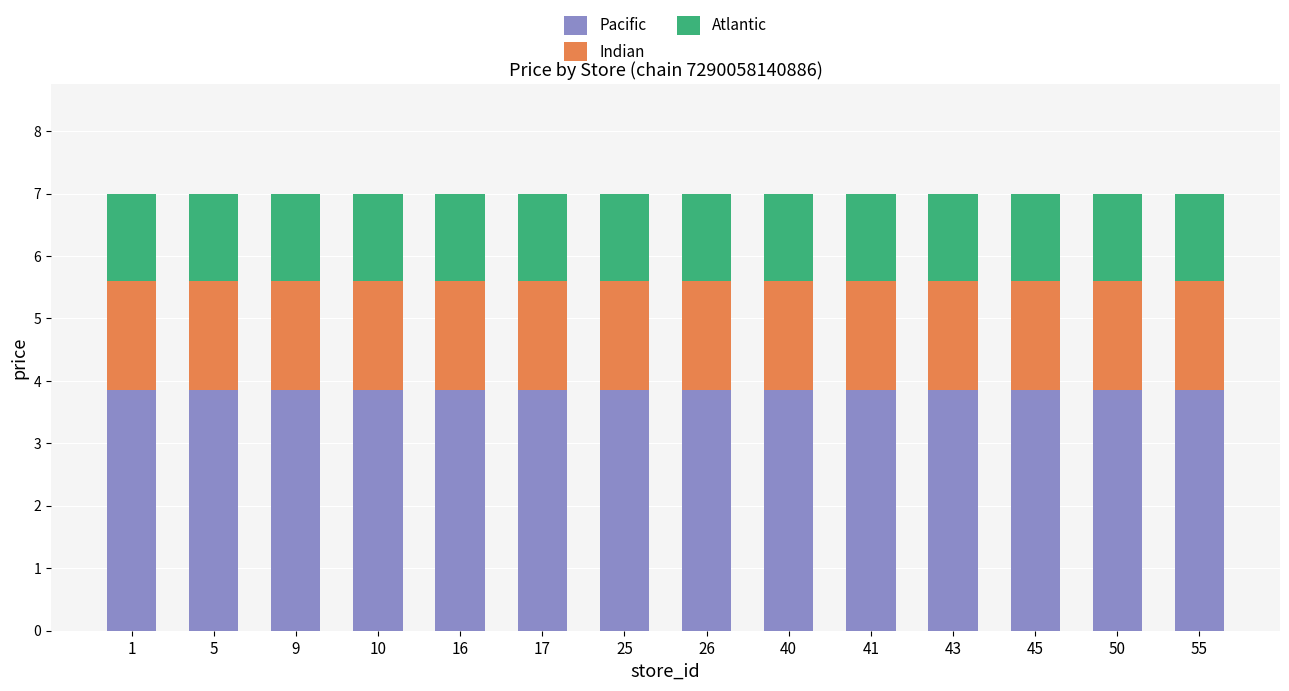

What is the total value across all series at 50?

7.0